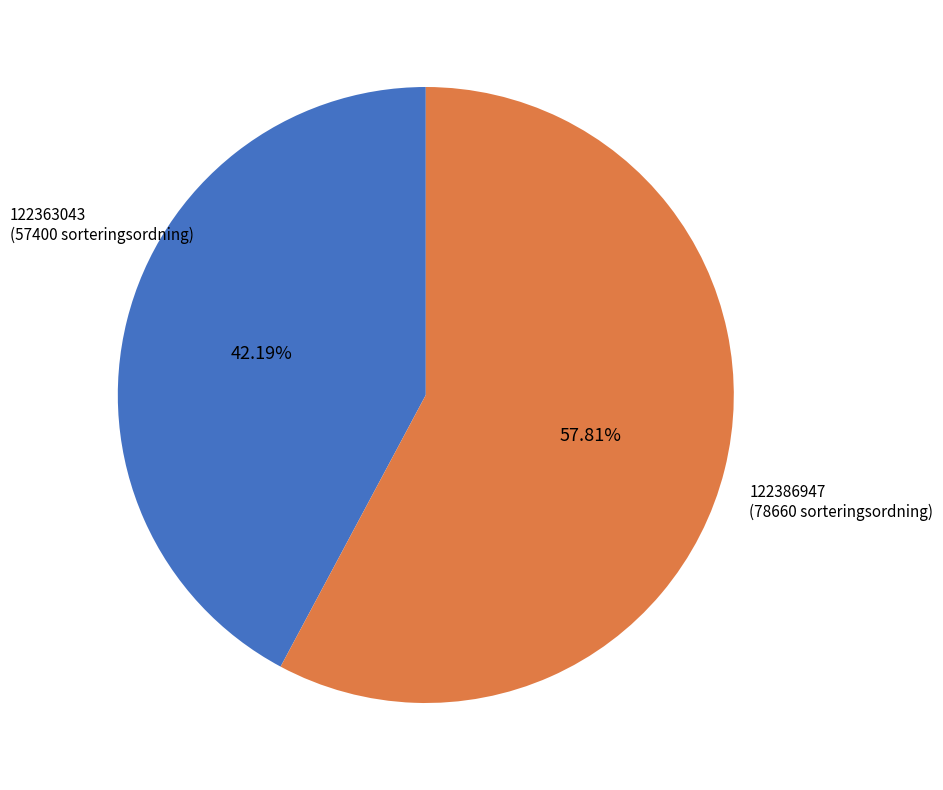

Which category accounts for the majority?

122386947